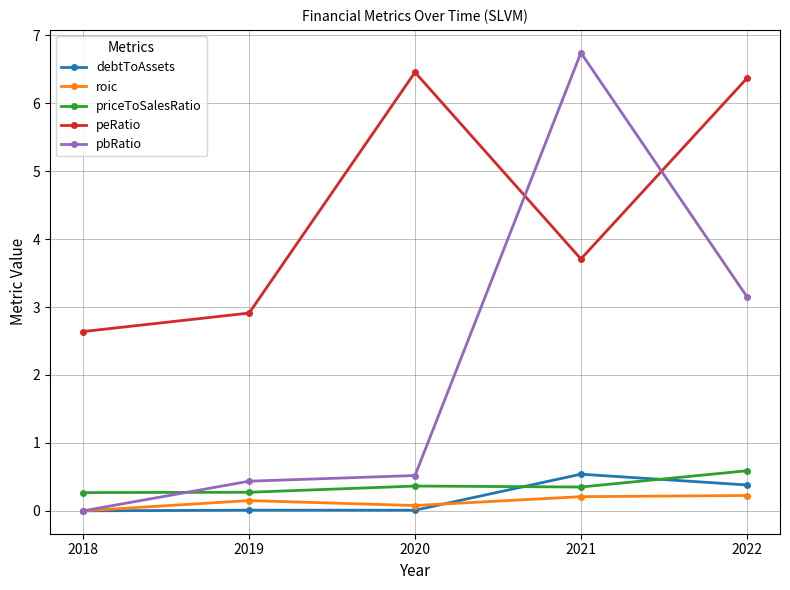

Does the chart have visible grid lines?

Yes